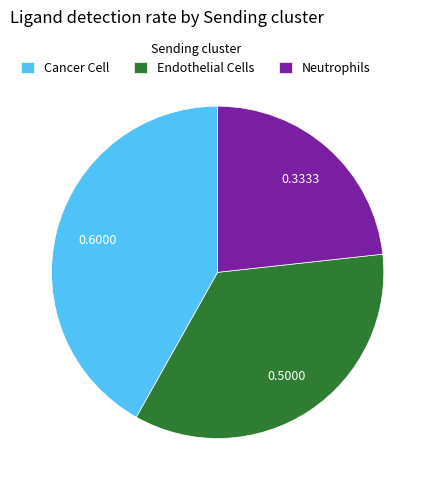

Is the sum of Endothelial Cells and Cancer Cell greater than half?

Yes